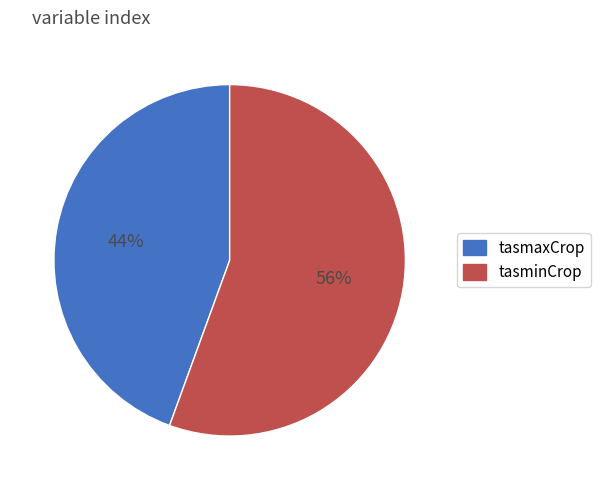

To the nearest percent, what is the average slice percentage?

50%